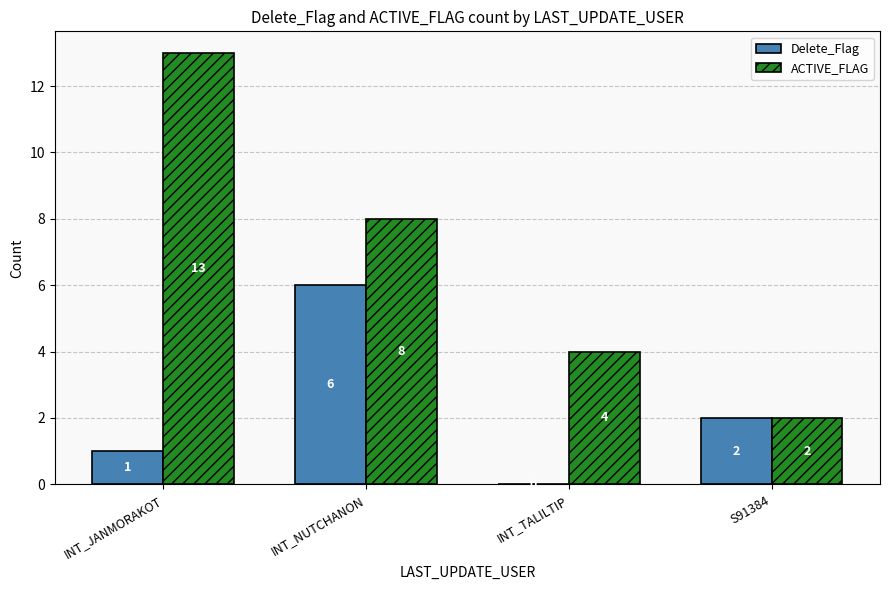

Reading left to right, transcribe all the data shown in this chart.

Delete_Flag: 1	6	0	2
ACTIVE_FLAG: 13	8	4	2